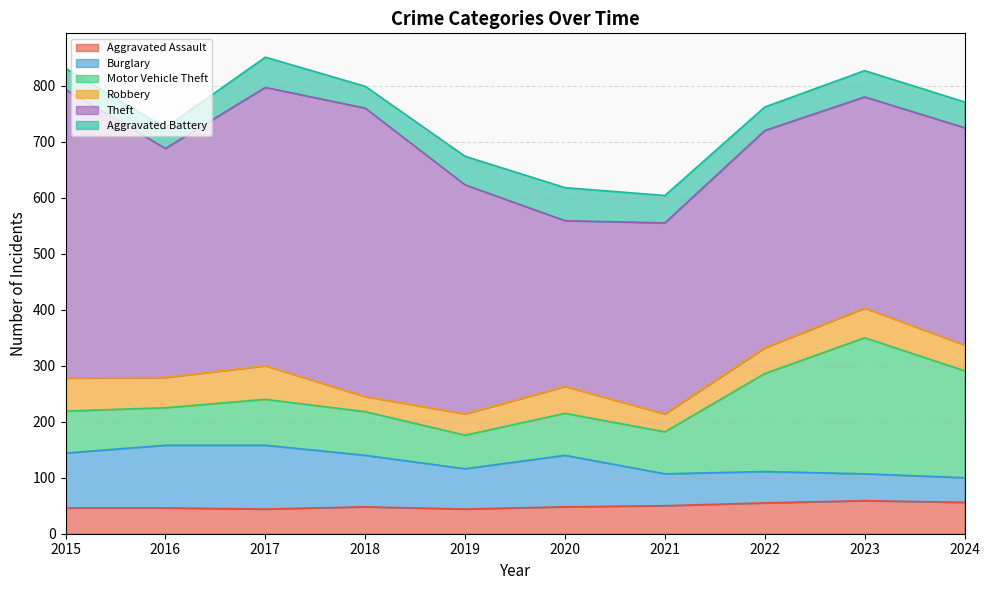

Reading left to right, what are all the values shown in this chart?

Aggravated Assault: 46	46	44	48	44	48	50	55	59	56
Burglary: 98	112	114	92	72	92	57	56	48	44
Motor Vehicle Theft: 75	67	82	78	60	75	75	175	243	191
Robbery: 59	54	60	27	38	48	32	46	53	46
Theft: 515	409	497	515	409	296	341	388	377	388
Aggravated Battery: 38	37	54	39	51	59	49	42	47	46